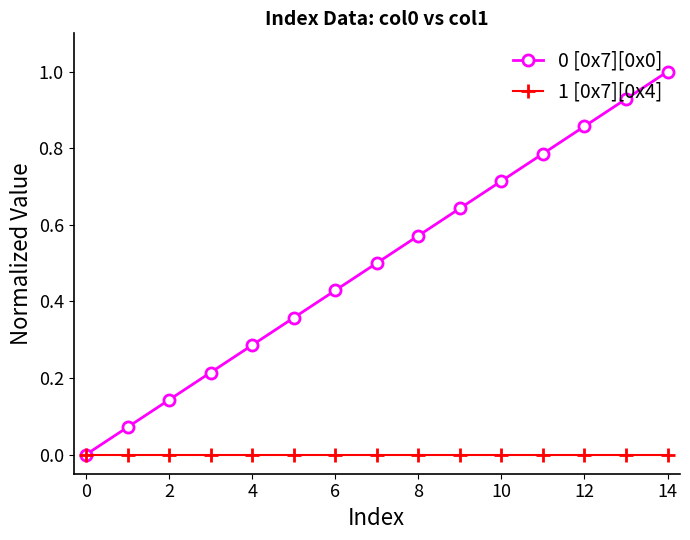

Which series has the widest spread of values?

0 [0x7][0x0]